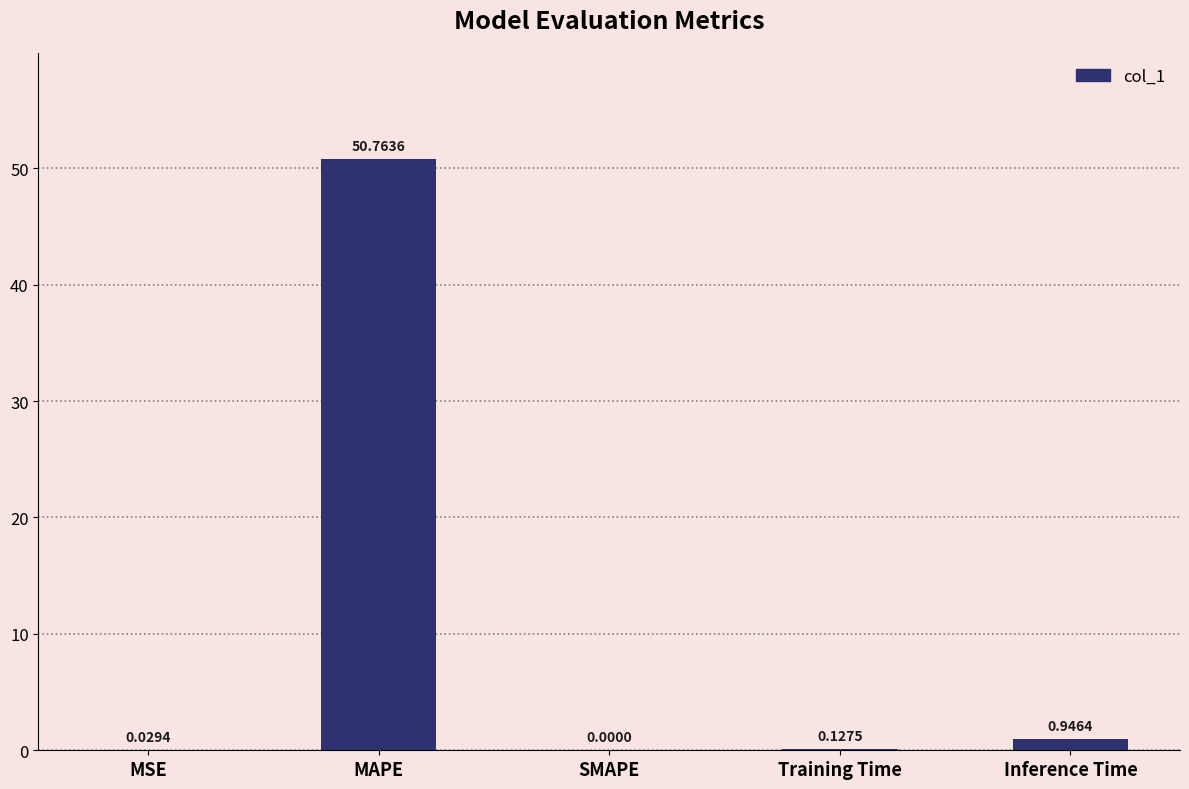

Which label corresponds to the largest value in the chart?

MAPE